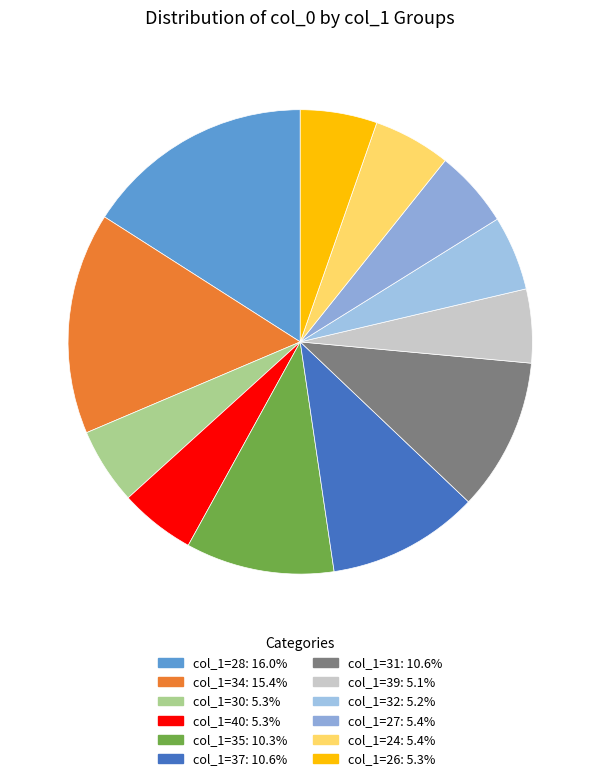

How many slices are in this pie chart?

12